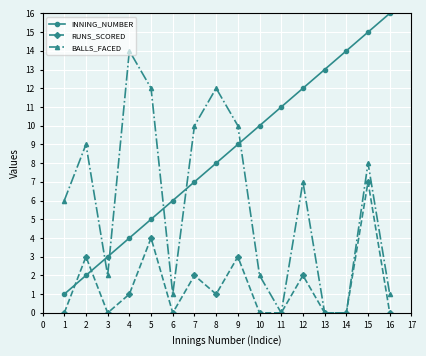

Is it true that INNING_NUMBER equals 27 at 14?

False